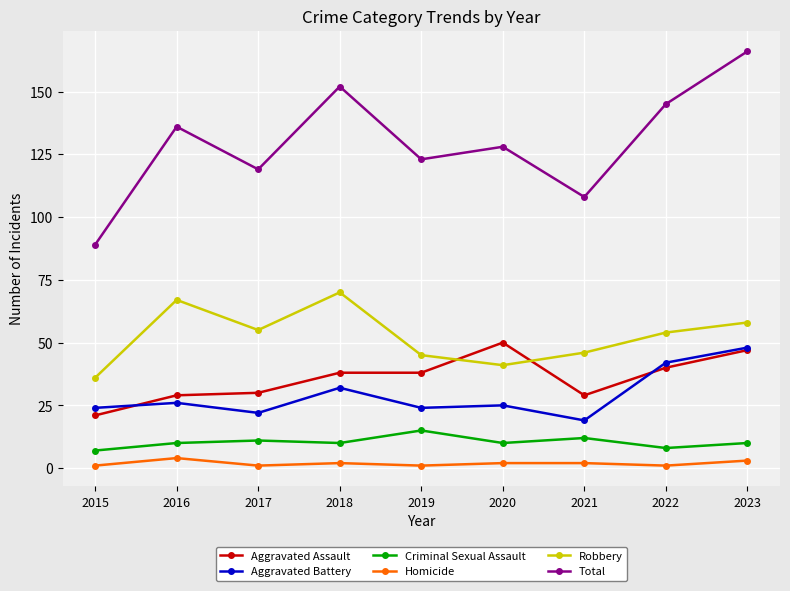

What is the maximum value shown in the chart?

166